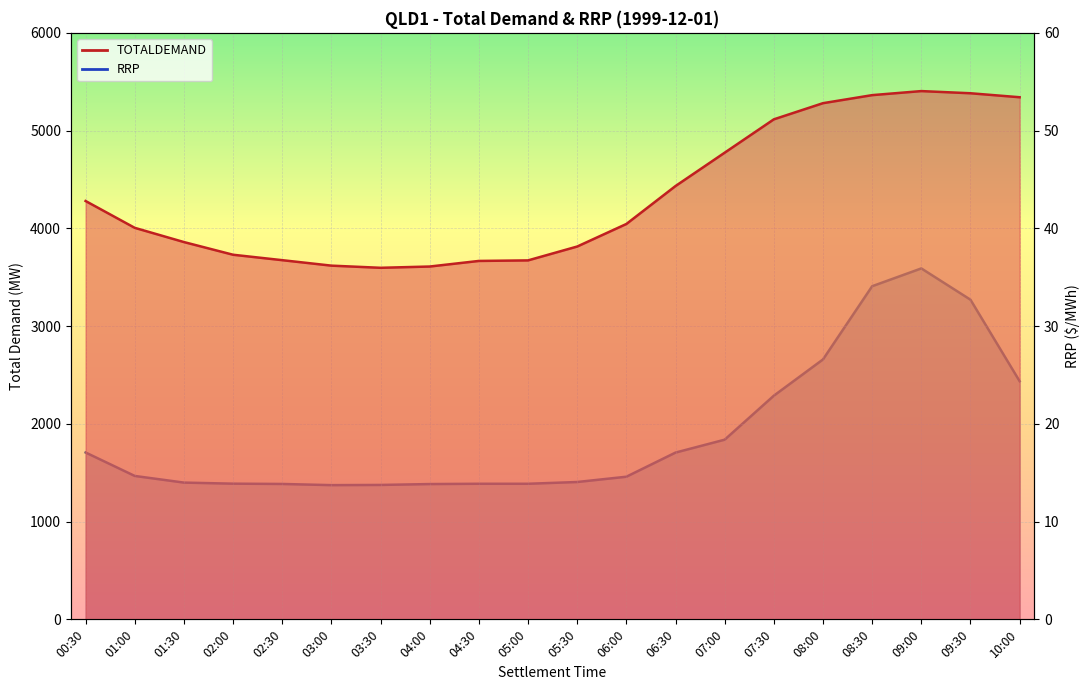

Reading left to right, list all the values displayed in this chart.

TOTALDEMAND: 00:30=4279.8	01:00=4005.2	01:30=3859.7	02:00=3729.9	02:30=3674.4	03:00=3618.5	03:30=3596.4	04:00=3609.4	04:30=3666.6	05:00=3672.2	05:30=3814.0	06:00=4044.6	06:30=4432.9	07:00=4774.0	07:30=5115.2	08:00=5280.6	08:30=5362.8	09:00=5404.2	09:30=5382.0	10:00=5341.2
RRP: 00:30=17.1	01:00=14.7	01:30=14.0	02:00=13.9	02:30=13.8	03:00=13.7	03:30=13.8	04:00=13.8	04:30=13.9	05:00=13.9	05:30=14.1	06:00=14.6	06:30=17.1	07:00=18.4	07:30=22.9	08:00=26.6	08:30=34.1	09:00=35.9	09:30=32.7	10:00=24.4